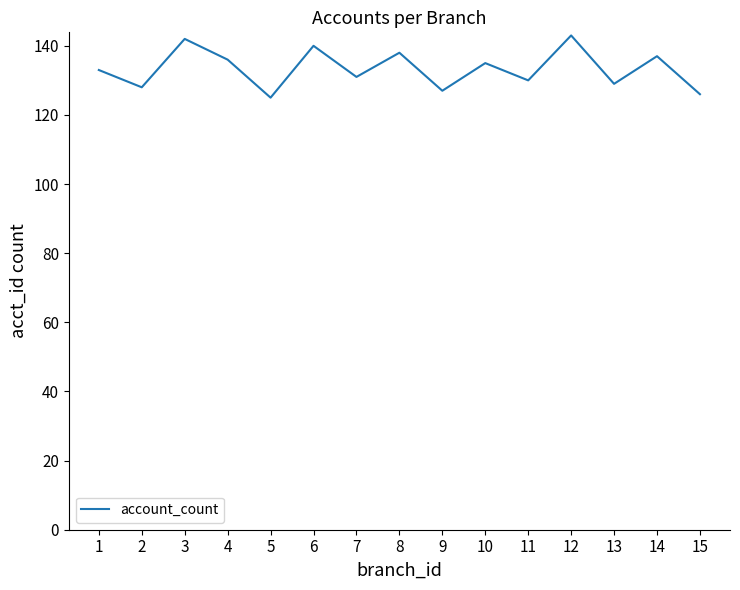

What is the smallest value displayed?

125